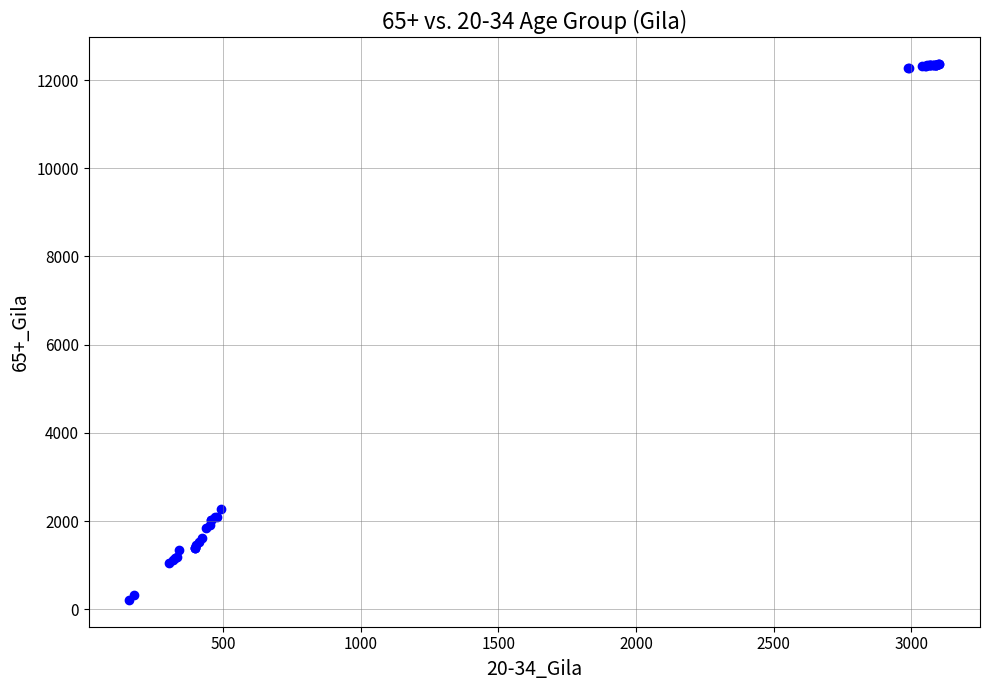

What Y value in the scatter plot is closest to 6285?

2276